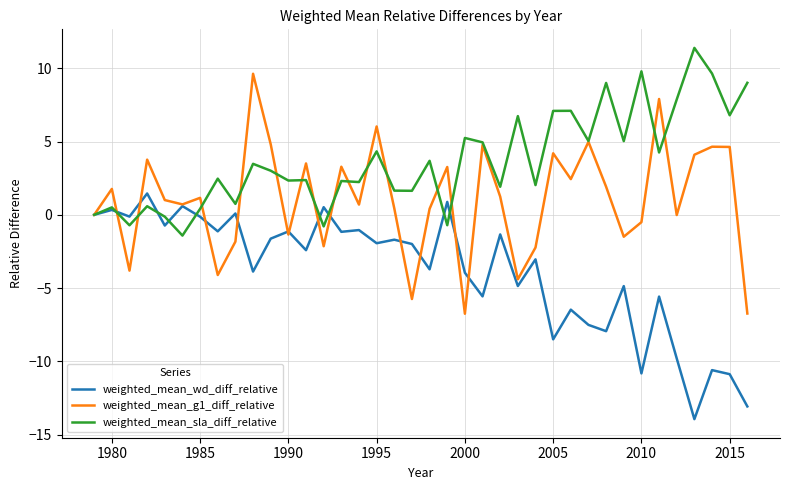

Which series has the largest total across all categories?

weighted_mean_sla_diff_relative